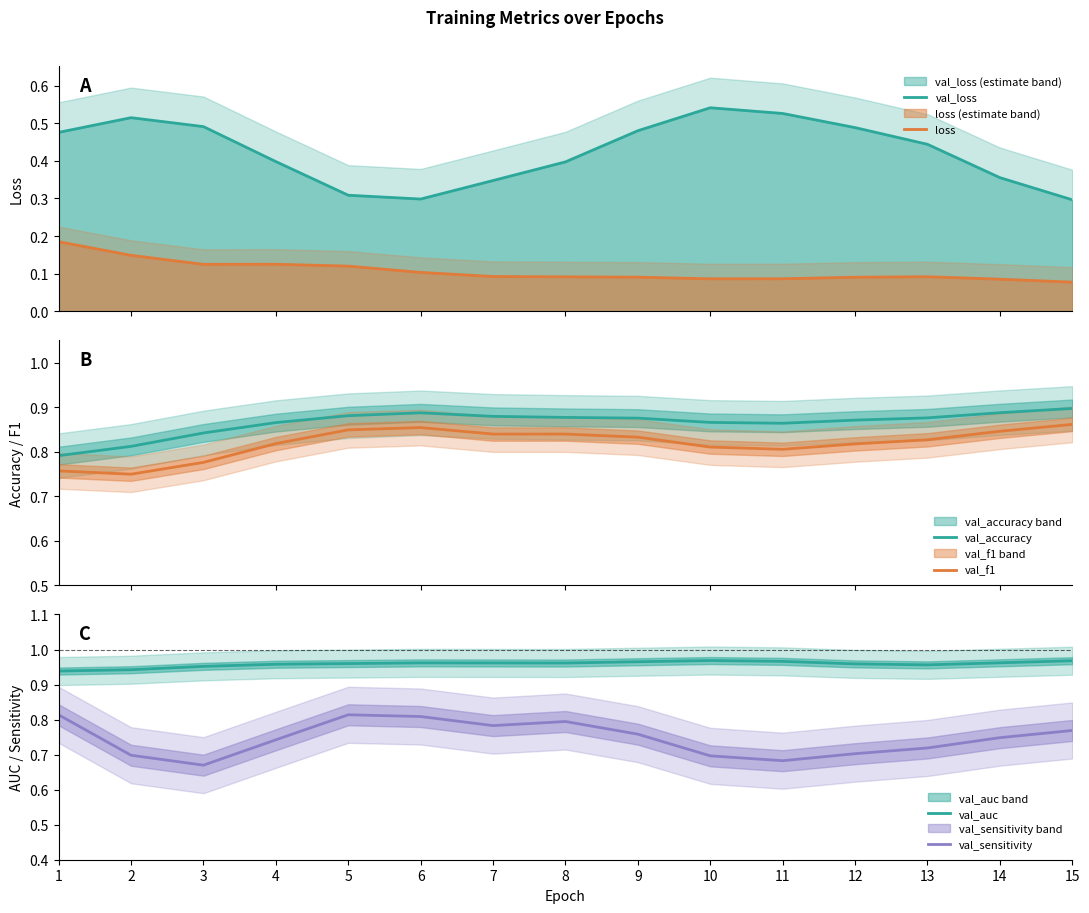

Where is the first local maximum for loss?

4